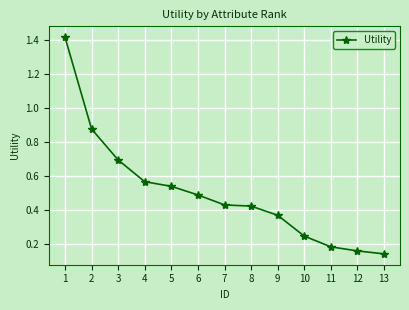

Is this an area chart (filled region under the line)?

No